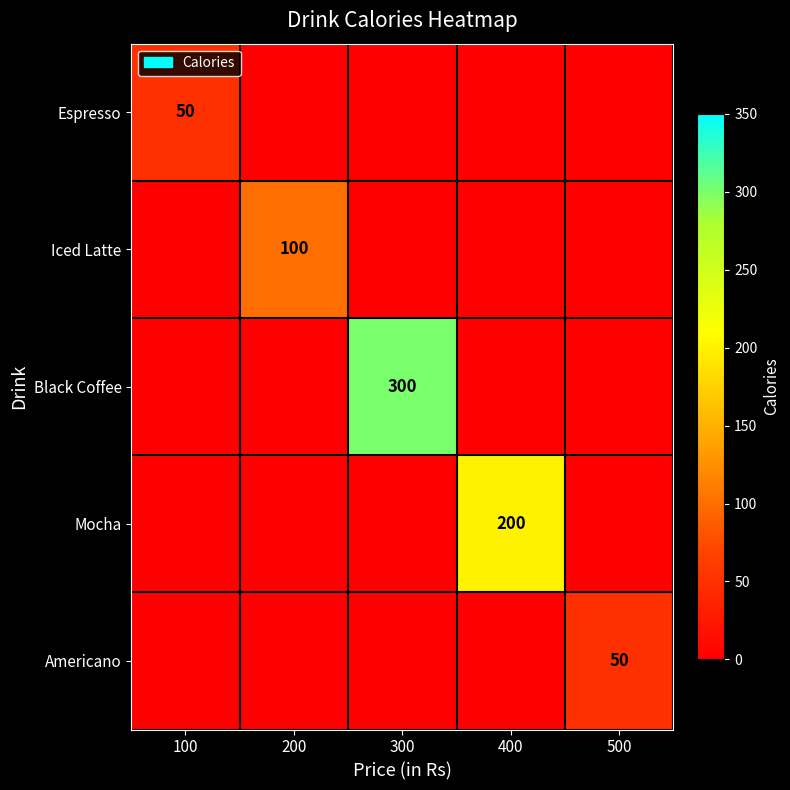

The value of Americano at 500 is 50. True or false?

True